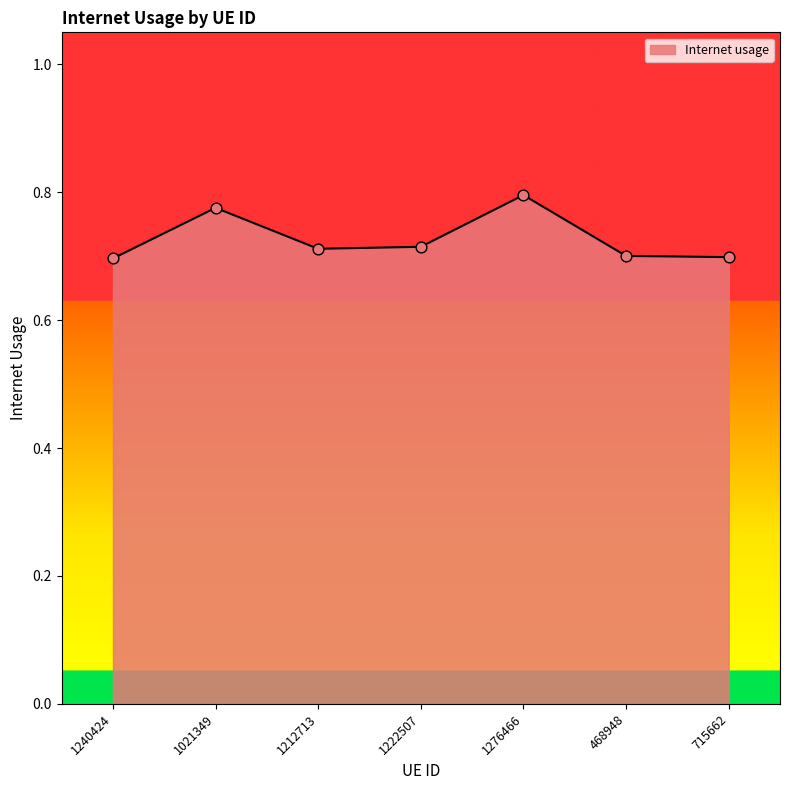

What is the change in value from 1021349 to 1212713?

-0.1